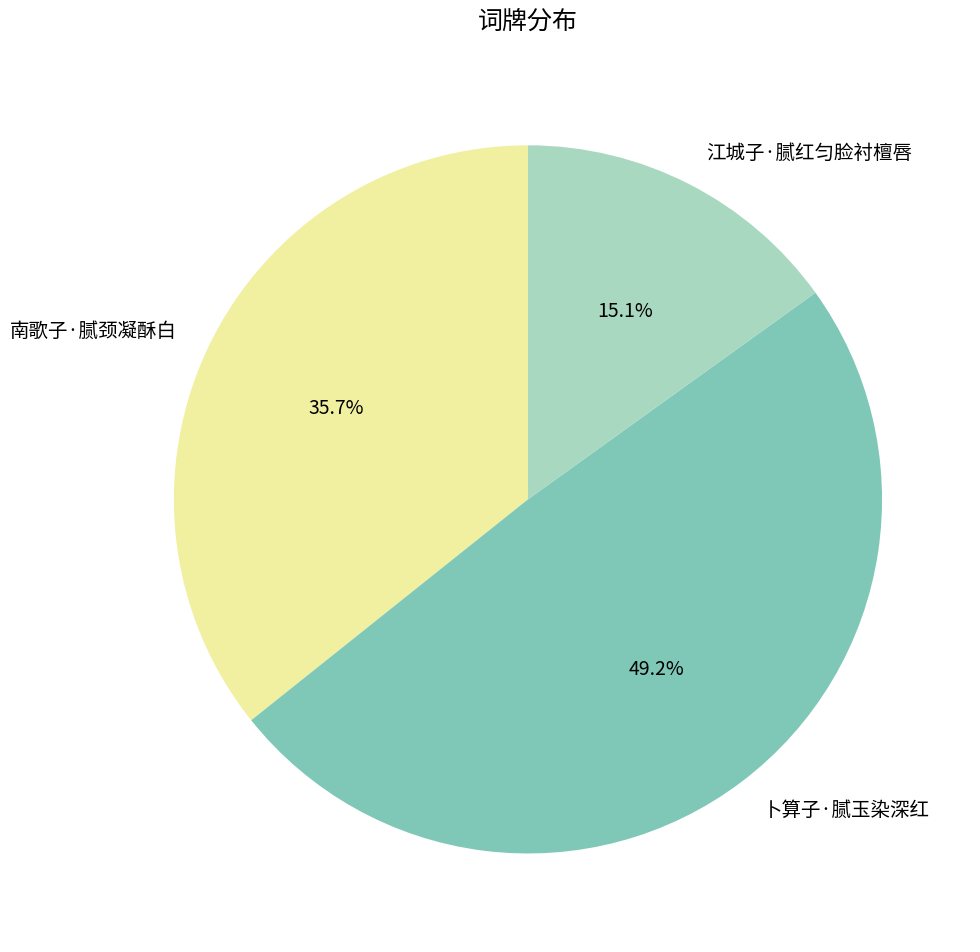

To the nearest percent, what percentage of the pie is 南歌子·腻颈凝酥白?

36%